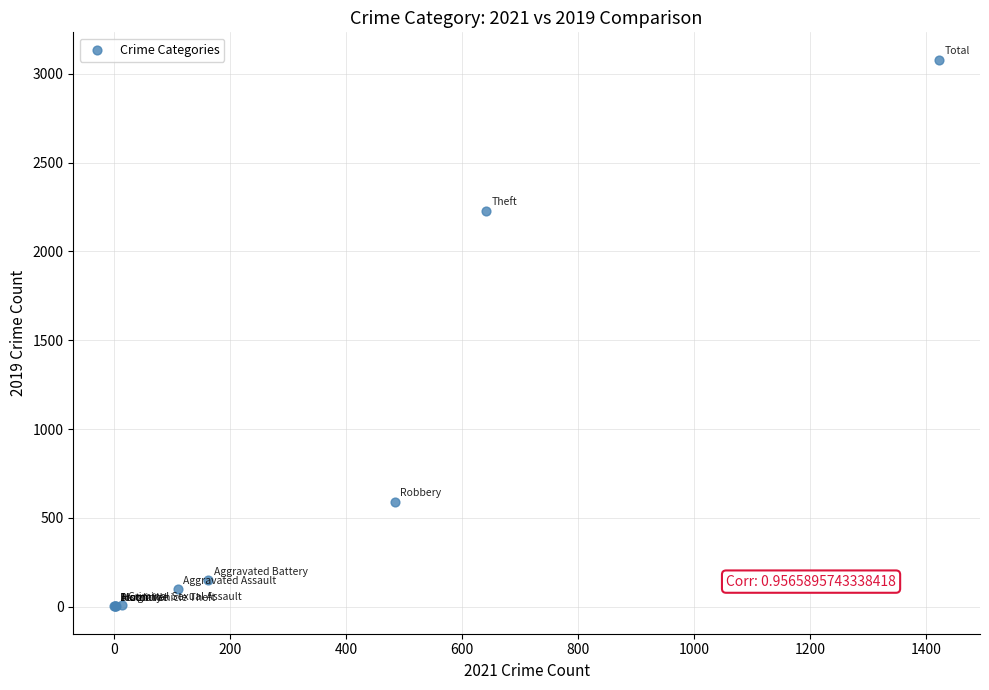

What Y value in the scatter plot is closest to 1540?

2230